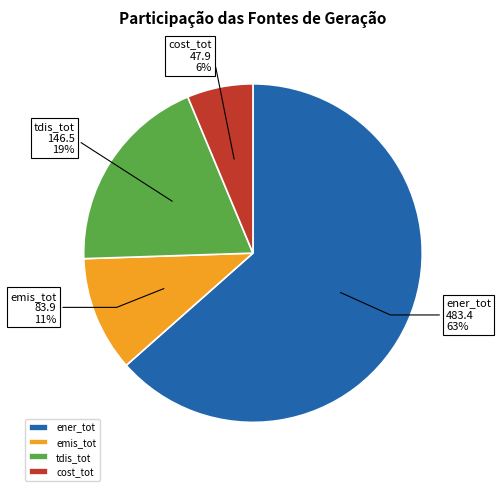

Combined, do ener_tot and cost_tot account for over 50%?

Yes